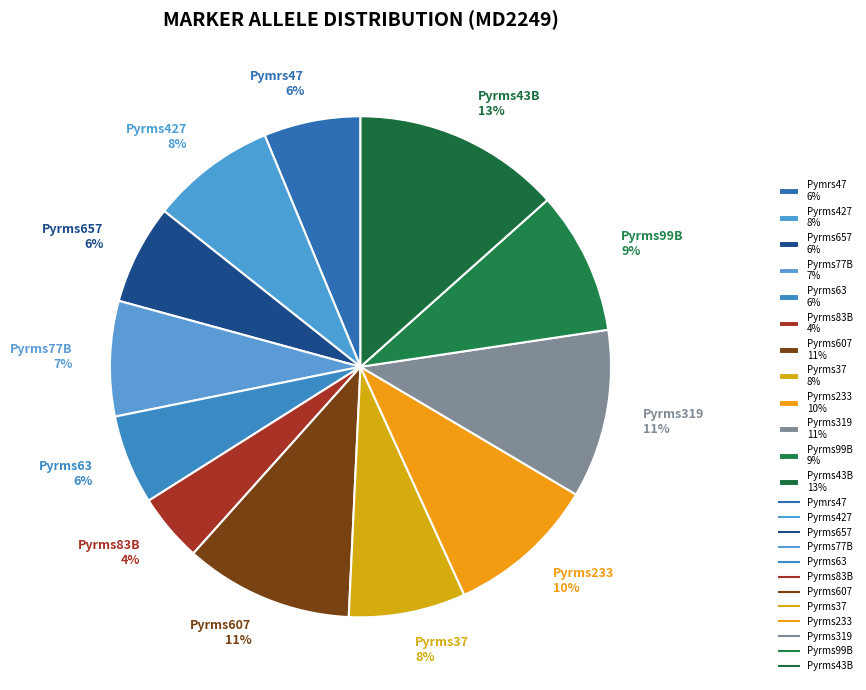

Which slice is the smallest?

Pyrms83B